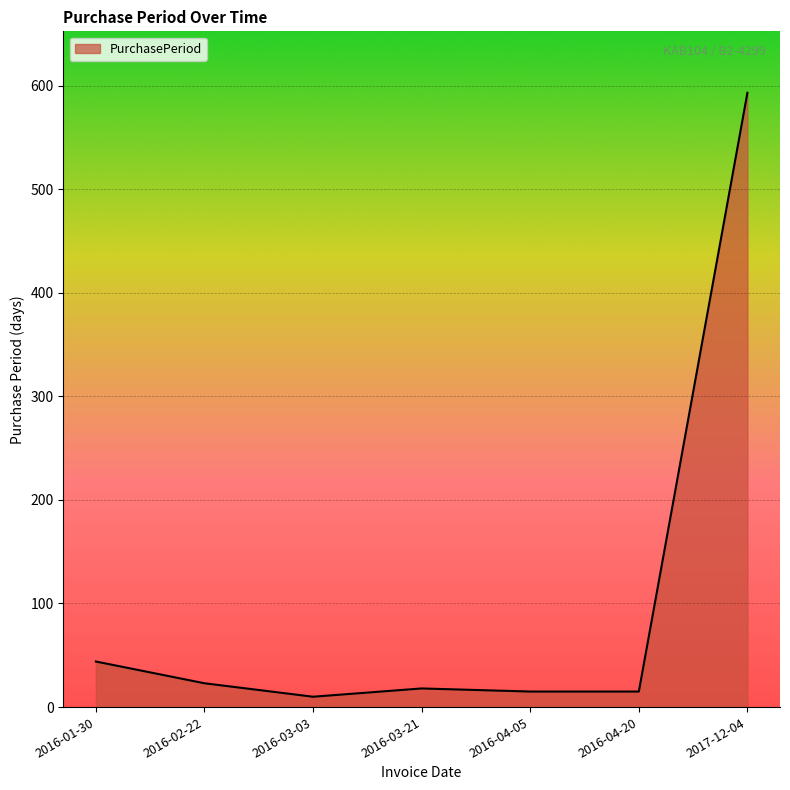

What is the maximum value shown in the chart?

593